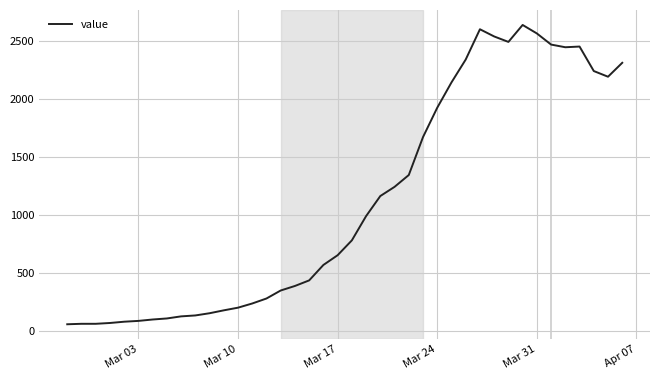

What is the difference between the maximum and minimum values?

2579